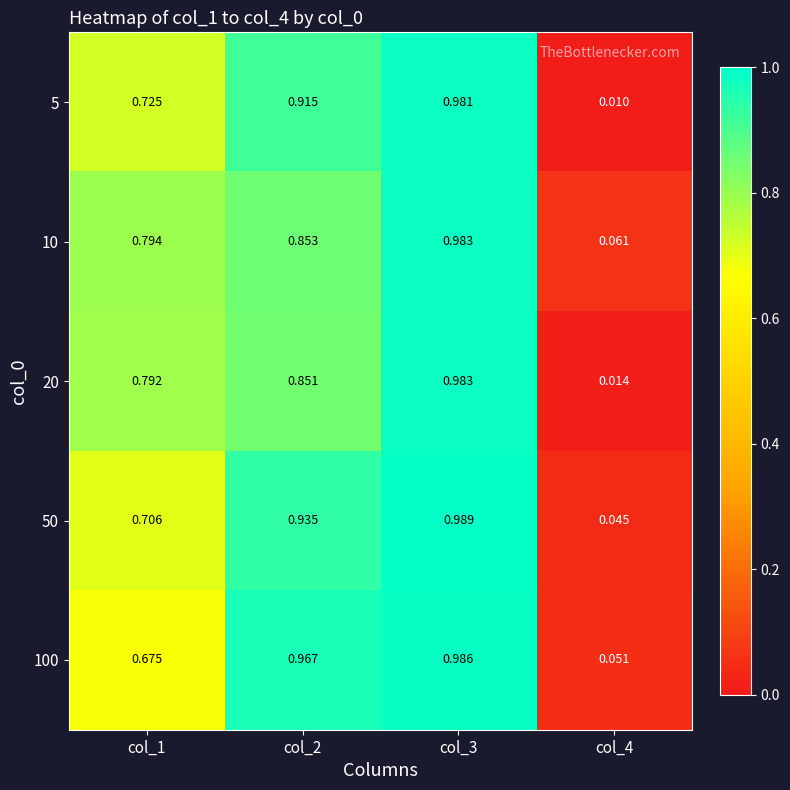

Is the value of 10 at col_2 greater than the value of 100 at col_4?

Yes